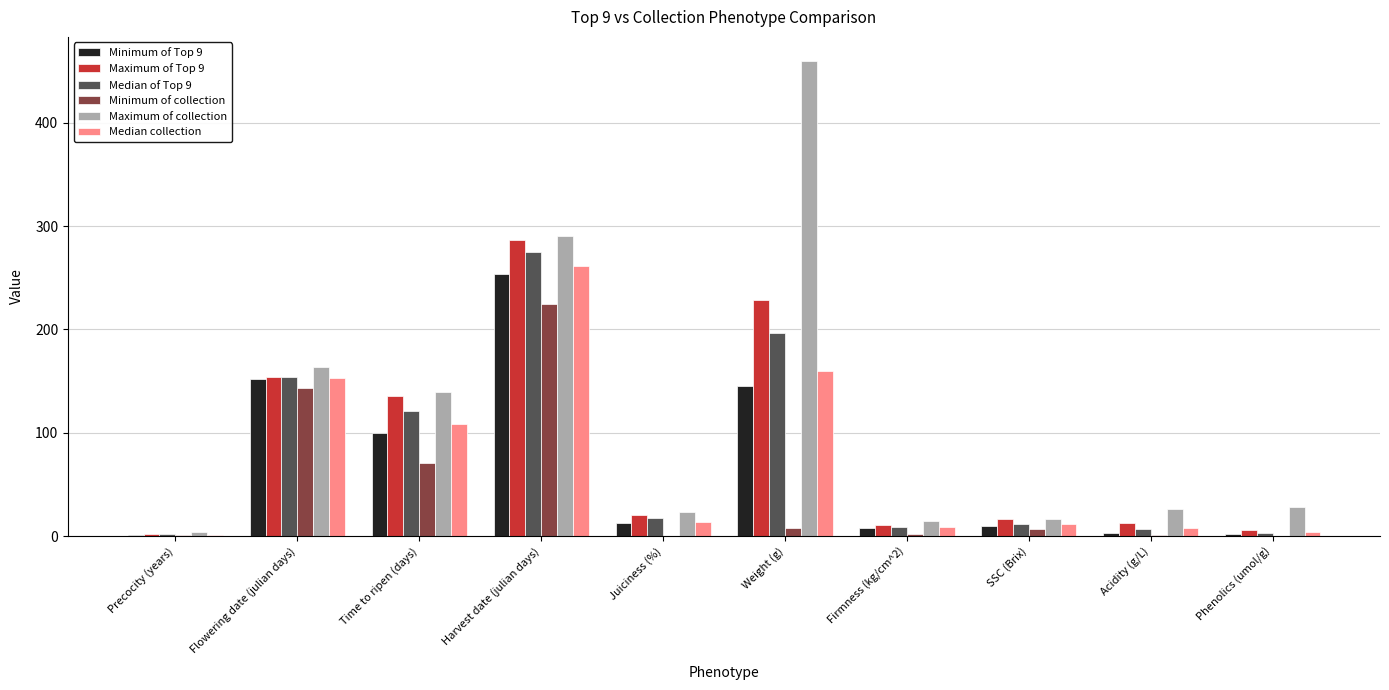

Is the value of Maximum of Top 9 at Weight (g) greater than the value of Maximum of collection at Time to ripen (days)?

Yes